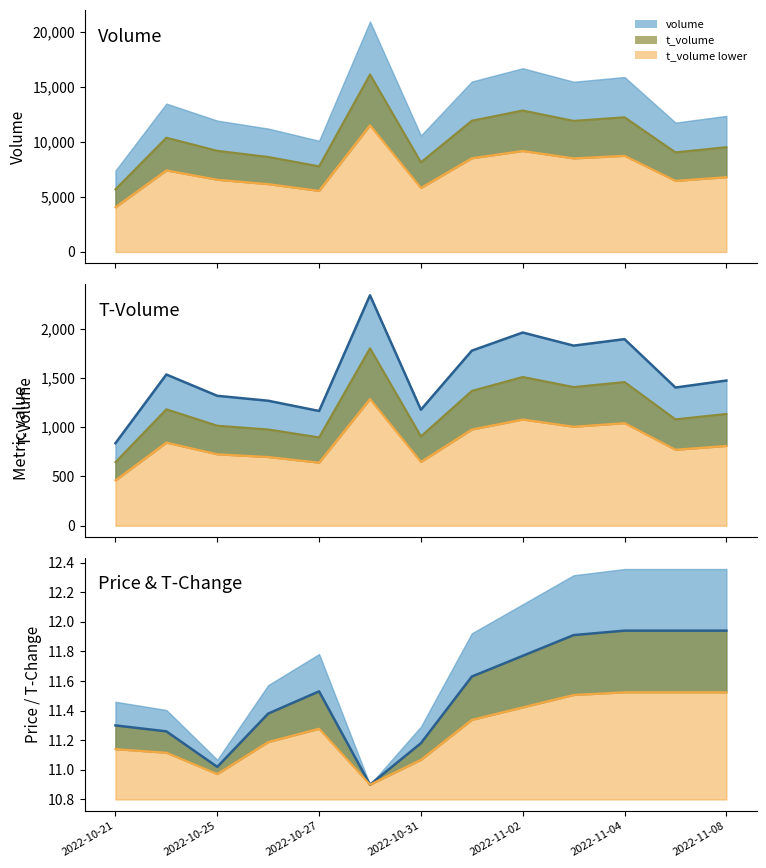

How many data points are less than 11?

1